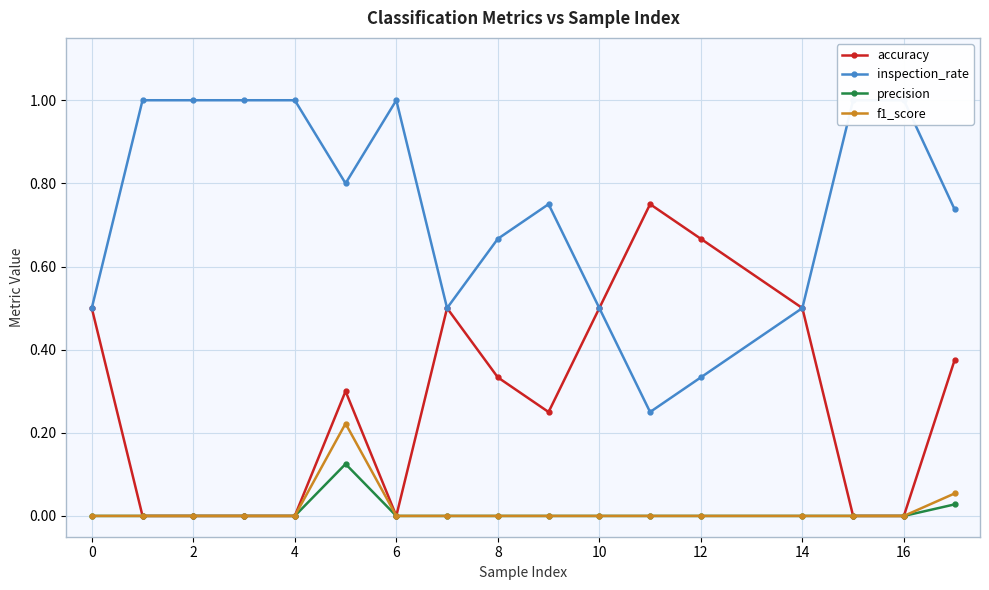

What is the highest value of the f1_score series?

0.2